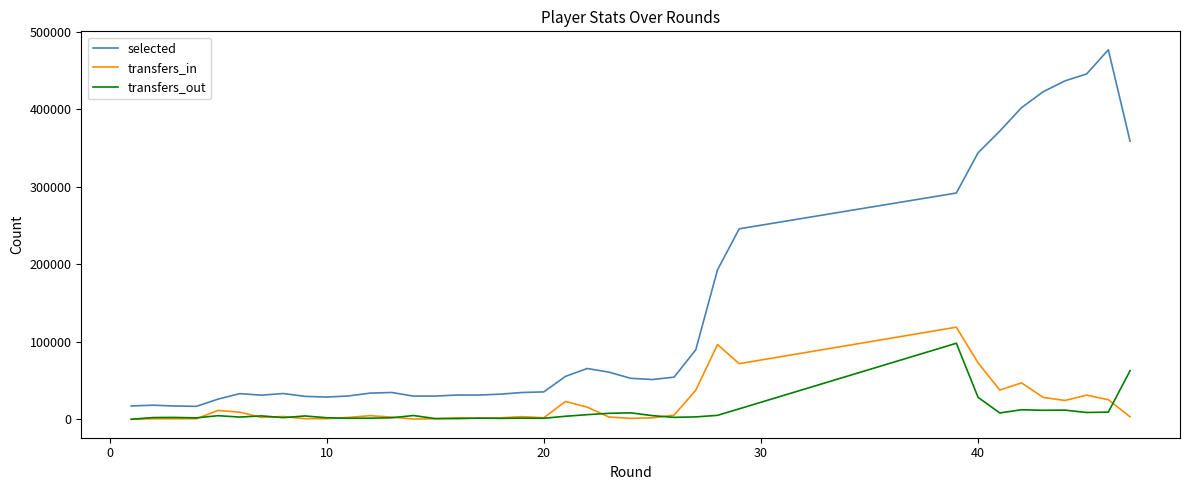

Which series has the widest spread of values?

selected